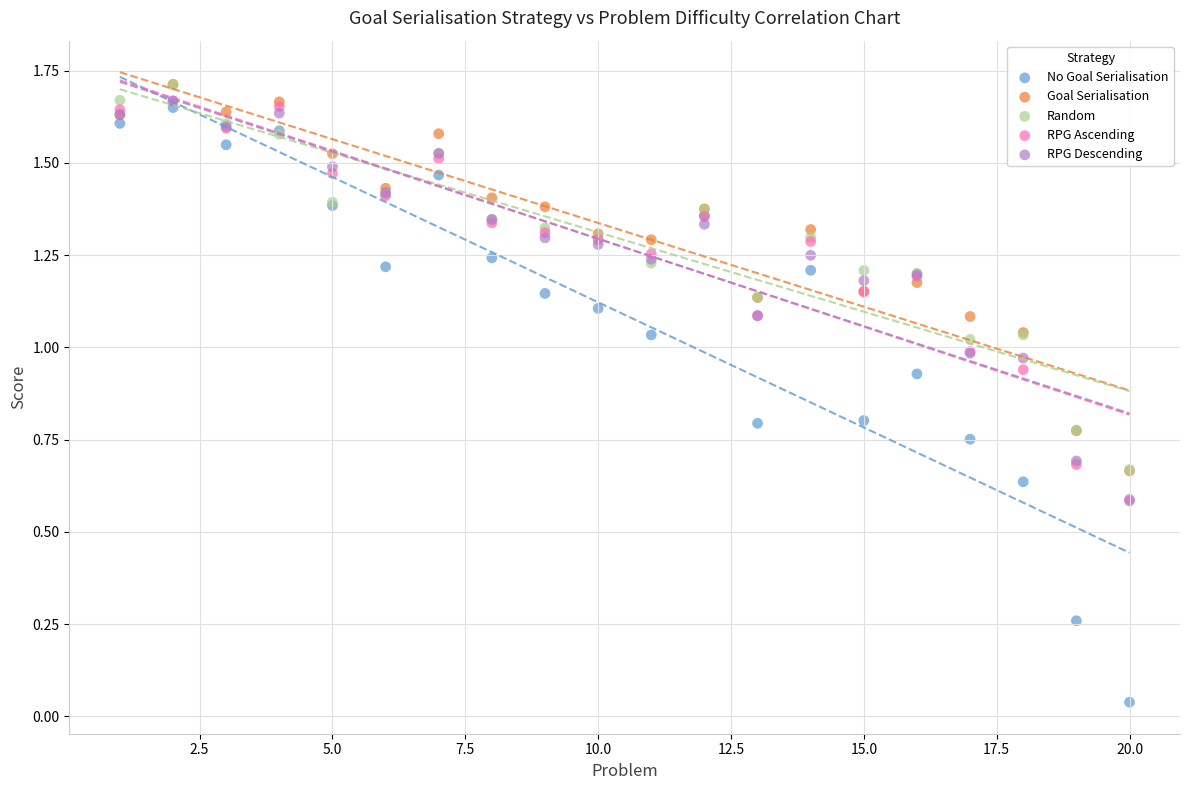

Which series has the largest Y range (max minus min)?

No Goal Serialisation